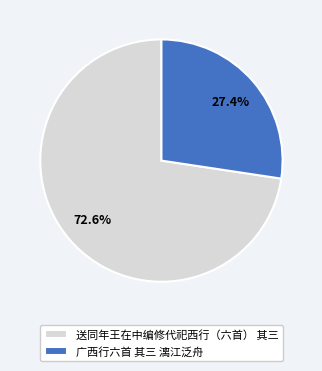

To the nearest percent, what portion does 广西行六首 其三 漓江泛舟 represent?

27%